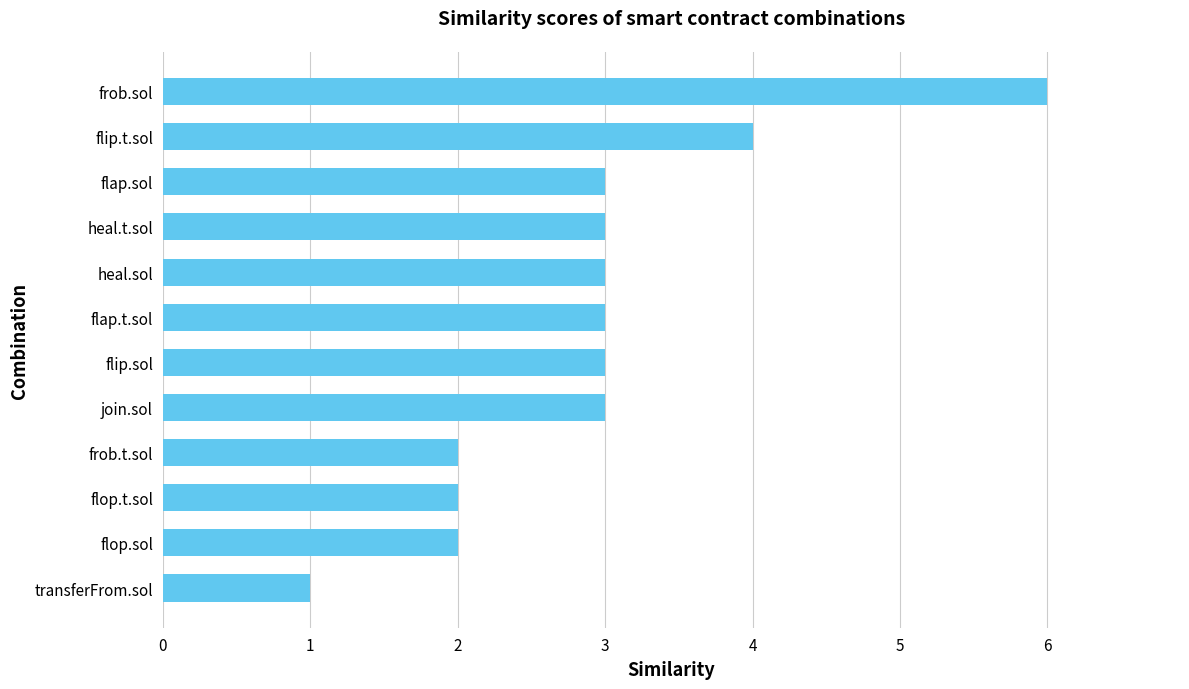

How many bars are there in total?

12